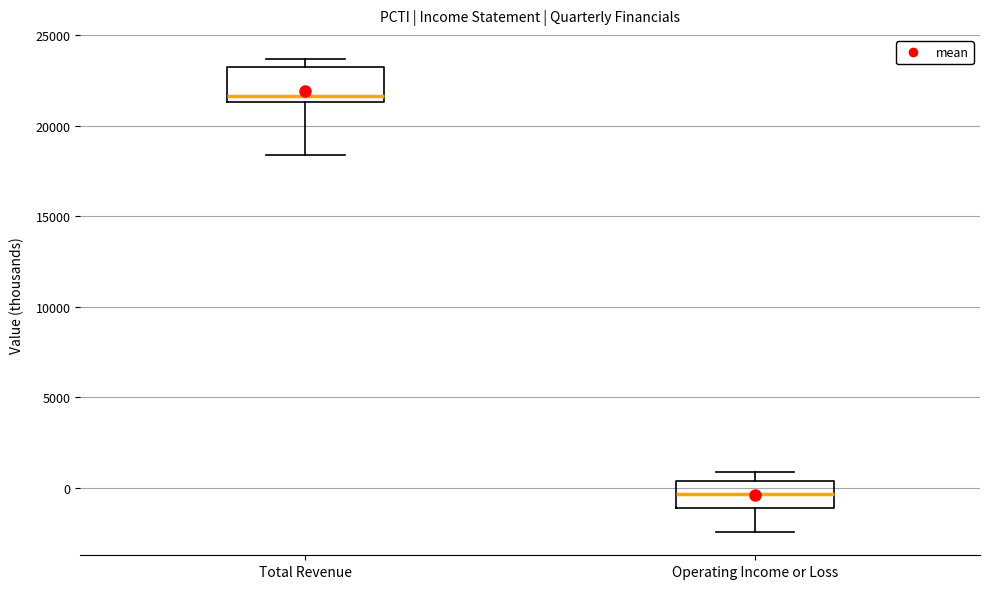

Where is the upper edge of the box for Operating Income or Loss on the y-axis? The values are not printed on the chart, so give them approximately, as read against the axis.

500